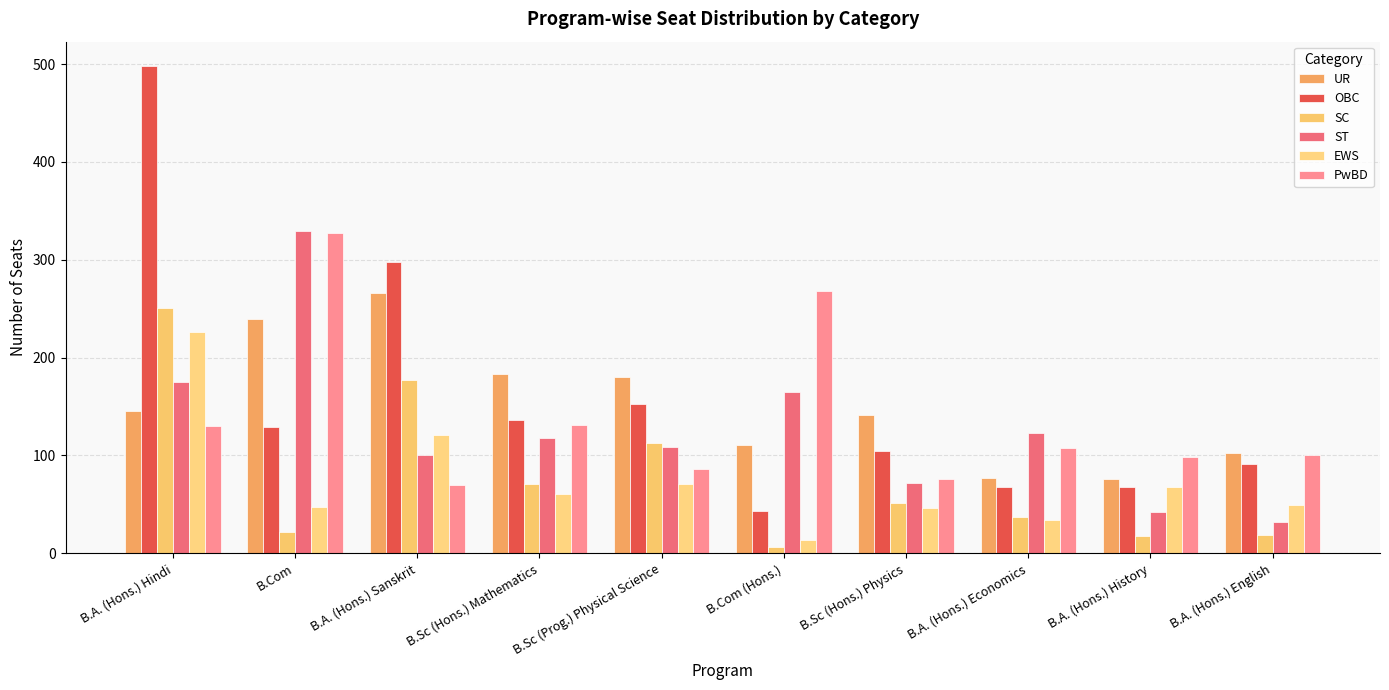

At which category is the sum across all series the highest?

B.A. (Hons.) Hindi